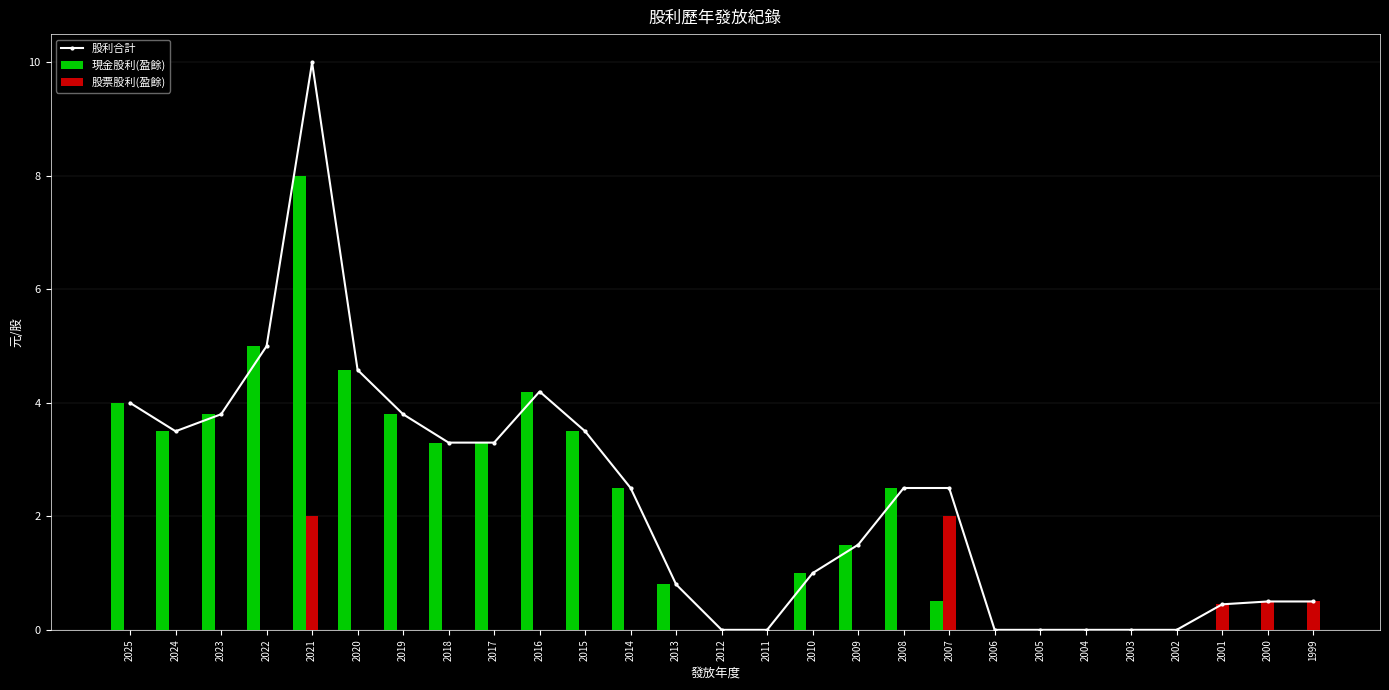

The value of 現金股利(盈餘) at 2004 is -4.5. True or false?

False